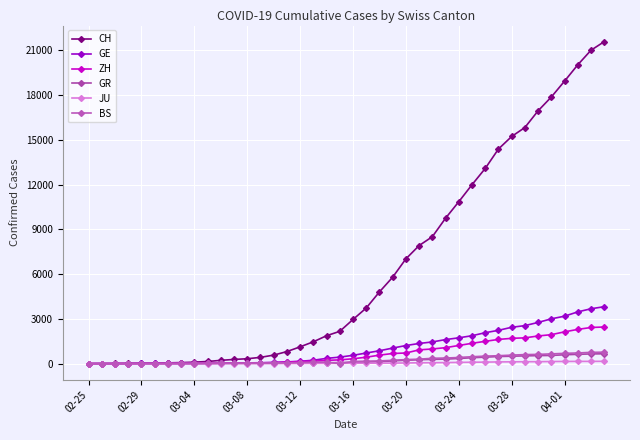

Reading left to right, transcribe all the data shown in this chart.

CH: 0	4	8	20	30	36	50	69	97	142	219	280	327	419	570	807	1125	1463	1870	2165	2959	3727	4807	5794	7022	7915	8509	9749	10853	11994	13085	14388	15229	15831	16951	17876	18940	20034	21011	21587
GE: 0	1	1	5	9	10	11	14	16	20	30	43	45	60	80	114	155	227	351	435	556	710	863	1041	1212	1350	1453	1611	1729	1870	2073	2231	2436	2547	2761	3003	3180	3469	3678	3816
ZH: 0	0	2	2	6	7	10	13	15	23	29	34	40	49	62	101	140	163	218	250	326	429	568	679	711	922	981	1070	1216	1362	1494	1621	1695	1727	1853	1941	2130	2294	2422	2455
GR: 0	2	2	6	6	6	9	9	12	14	16	17	18	18	22	31	43	53	56	71	84	101	128	182	226	258	284	300	343	393	433	474	495	519	535	547	592	622	649	657
JU: 0	0	1	1	1	1	1	2	2	4	4	5	5	7	7	7	12	17	18	19	25	29	32	36	44	54	61	69	82	92	100	114	119	127	128	140	145	149	149	154
BS: 0	0	1	1	1	1	1	3	3	8	15	21	24	28	33	49	73	92	100	0	143	164	181	220	270	297	356	374	410	462	501	530	569	605	617	653	687	714	754	767